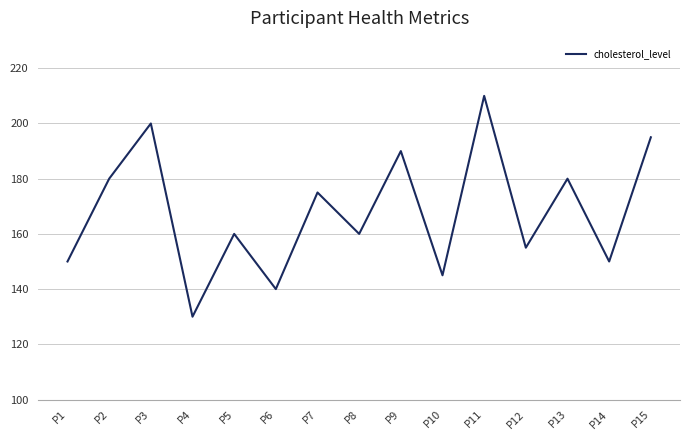

What value does the data have at P9, to the nearest 10?

190